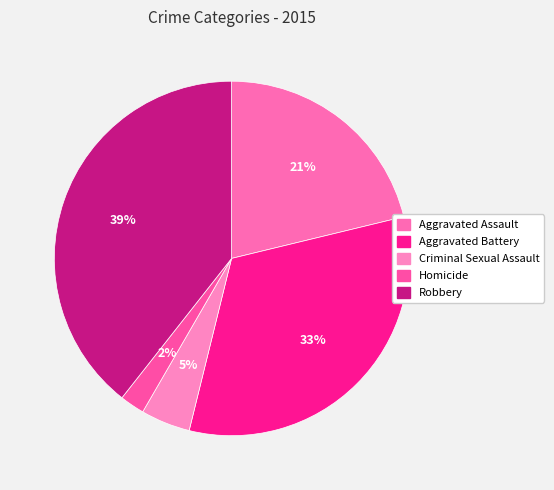

Which category has the biggest portion of the pie?

Robbery